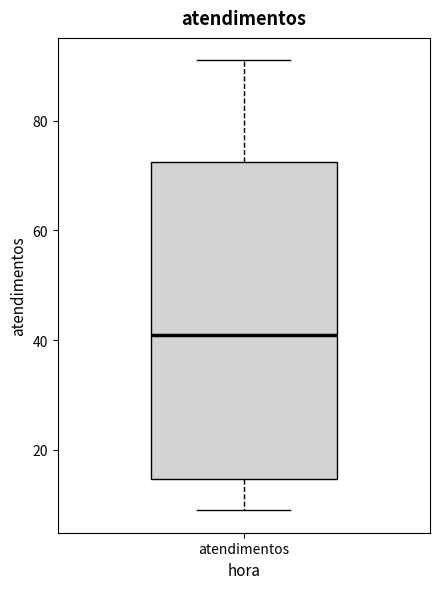

Read this box plot against the y-axis: the position of the median line, the range covered by the box, and the ends of both whiskers. The values are not printed on the chart, so give them approximately, as read against the axis.

median 42, box 14 to 72, whiskers 10 to 92